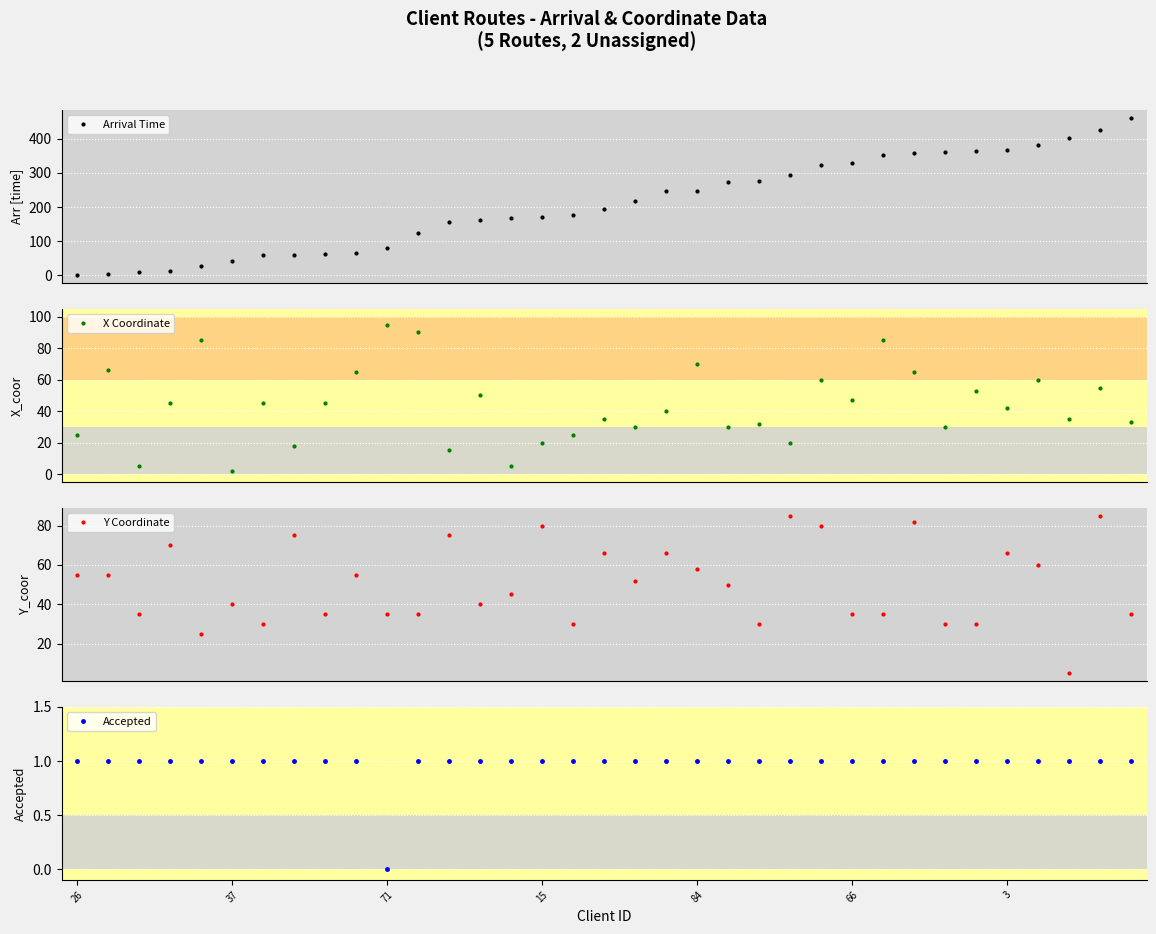

Where is Accepted nearest to the value 0?

71